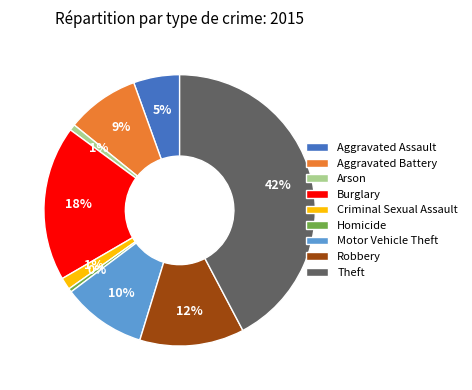

Is the sum of Aggravated Assault and Motor Vehicle Theft greater than half?

No